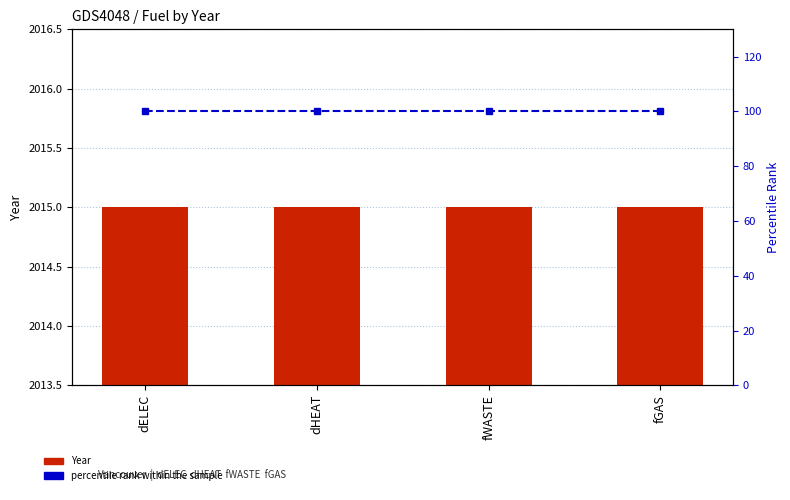

Does the chart contain stacked bars?

No